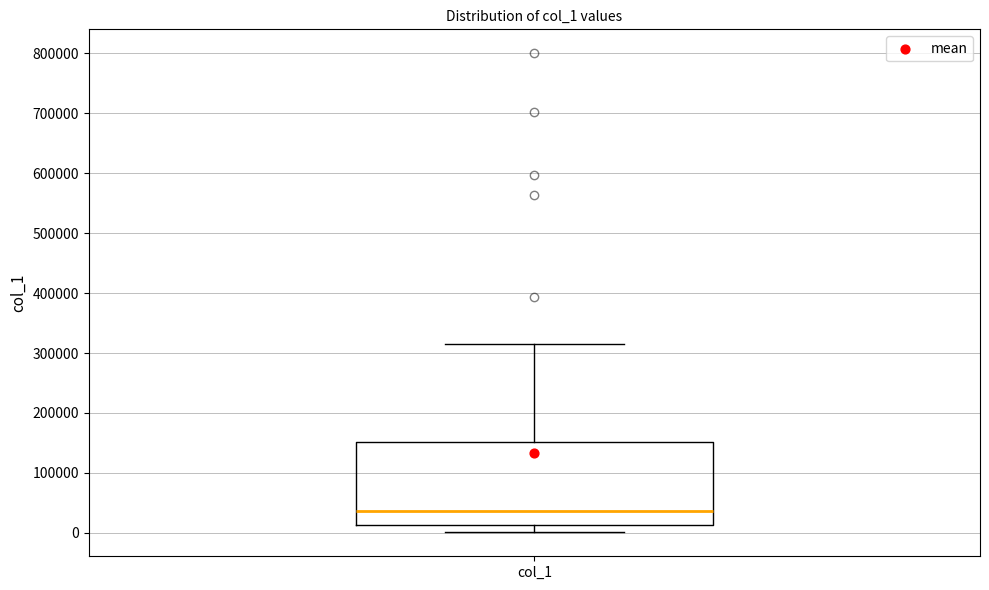

Read this box plot against the y-axis: the position of the median line, the range covered by the box, and the ends of both whiskers. The values are not printed on the chart, so give them approximately, as read against the axis.

median 40000, box 10000 to 150000, whiskers 0 to 320000